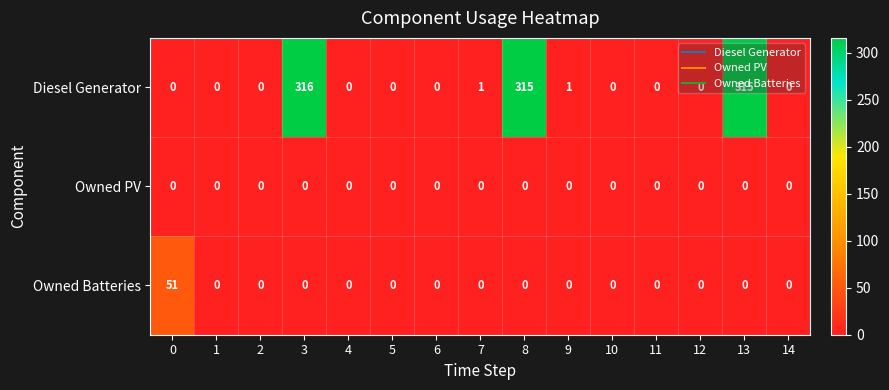

Which series has the widest spread of values?

Diesel Generator